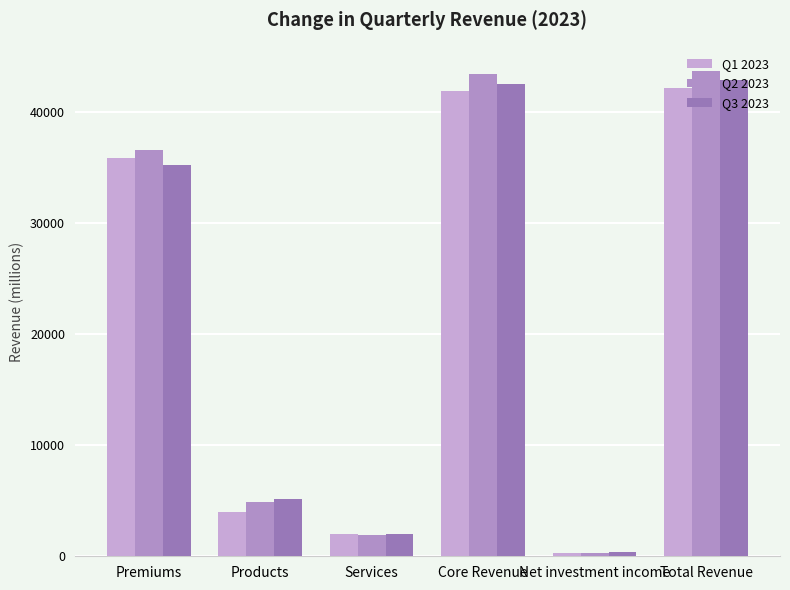

Is it true that Q3 2023 equals 369 at Net investment income?

True